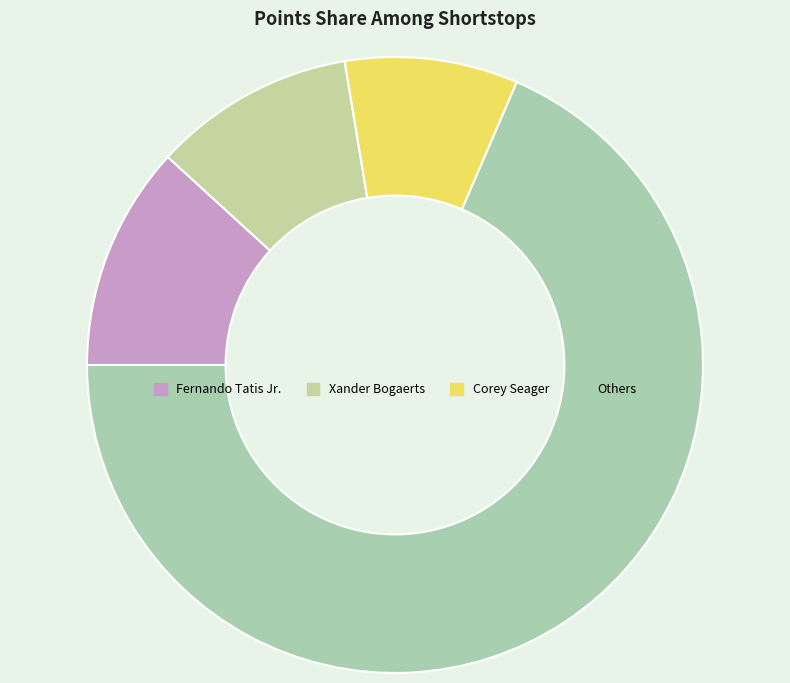

How many slices are in this pie chart?

4